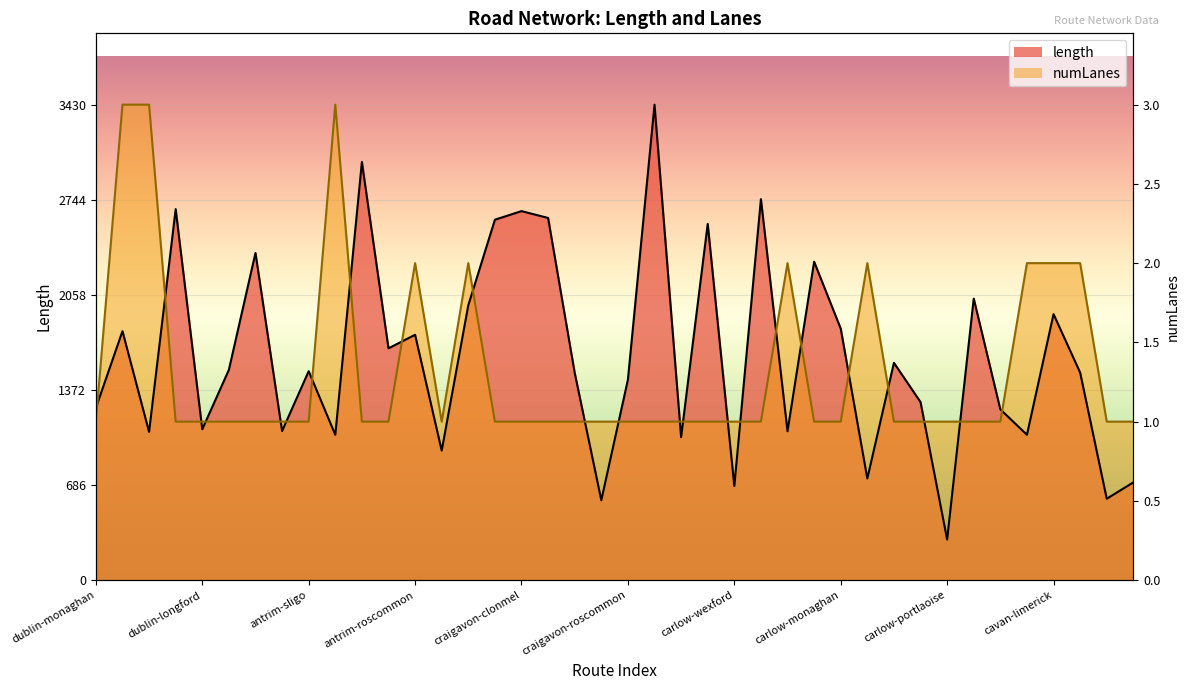

What are all the series names shown in the legend?

length, numLanes